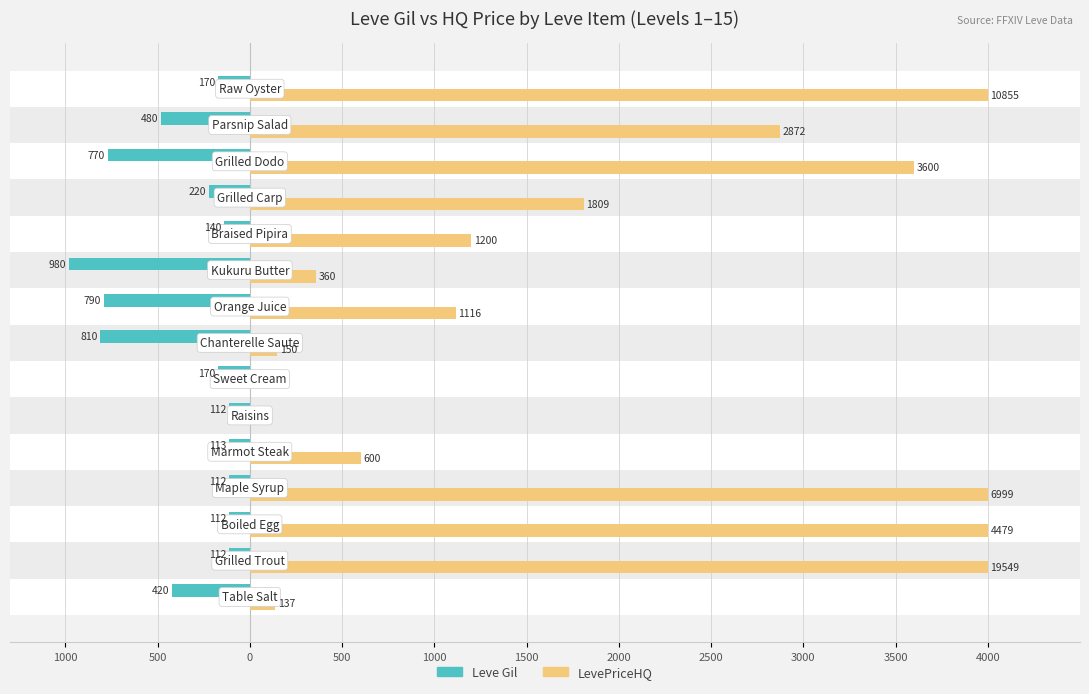

What is the difference between the maximum and minimum values in the Leve Gil series?

868.0